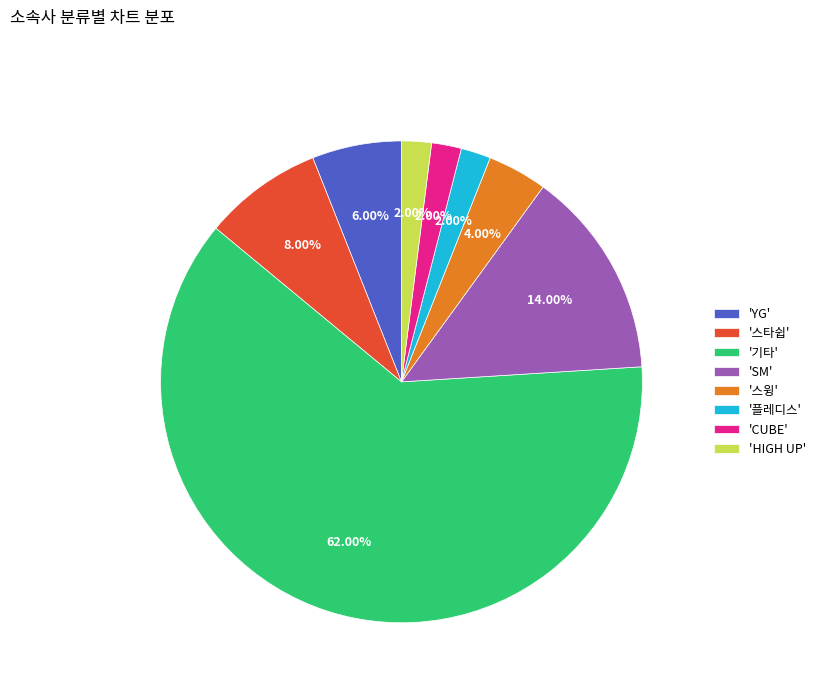

What is the ratio of the value at '플레디스' to the value at 'YG'?

0.3